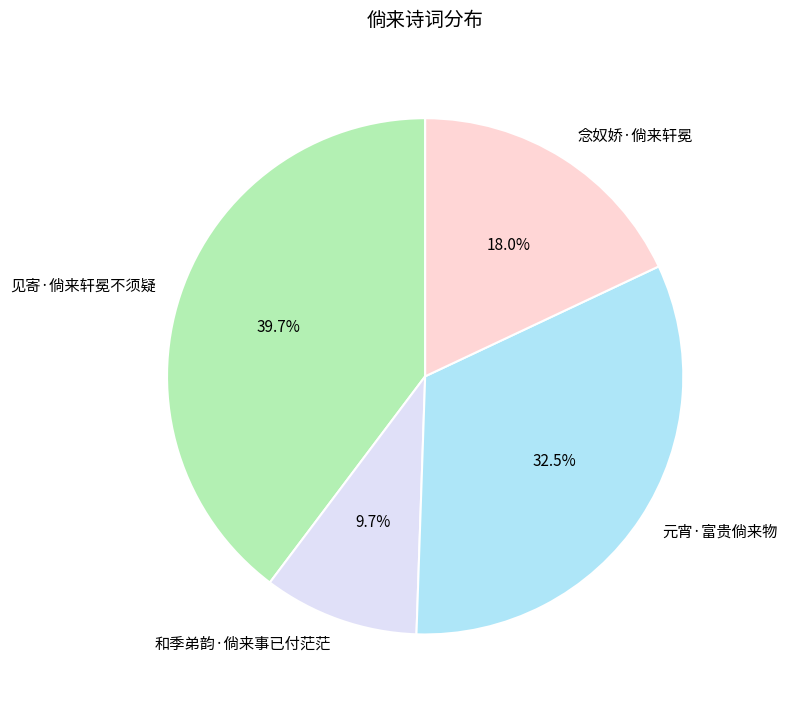

How many segments does this pie chart have?

4